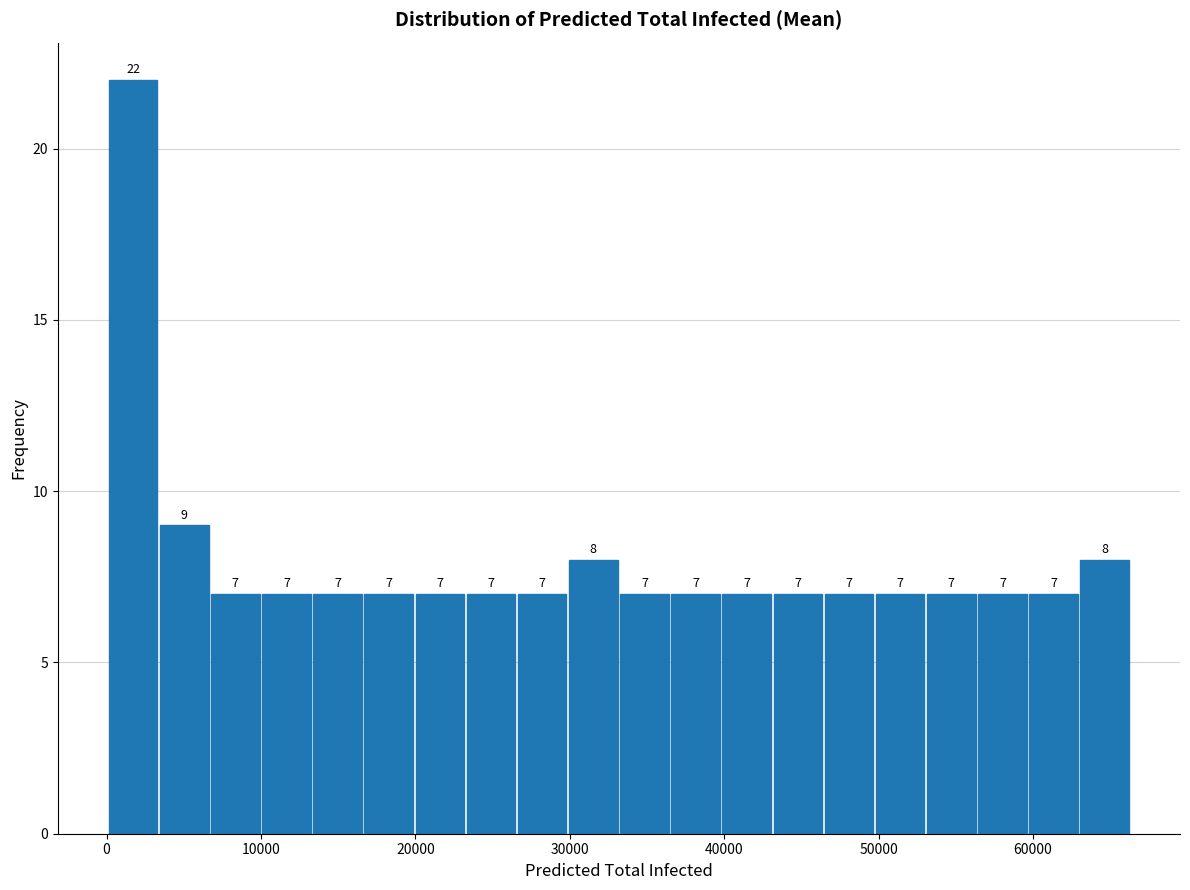

Read against the x-axis, roughly where is the centre of the tallest bar?

2000